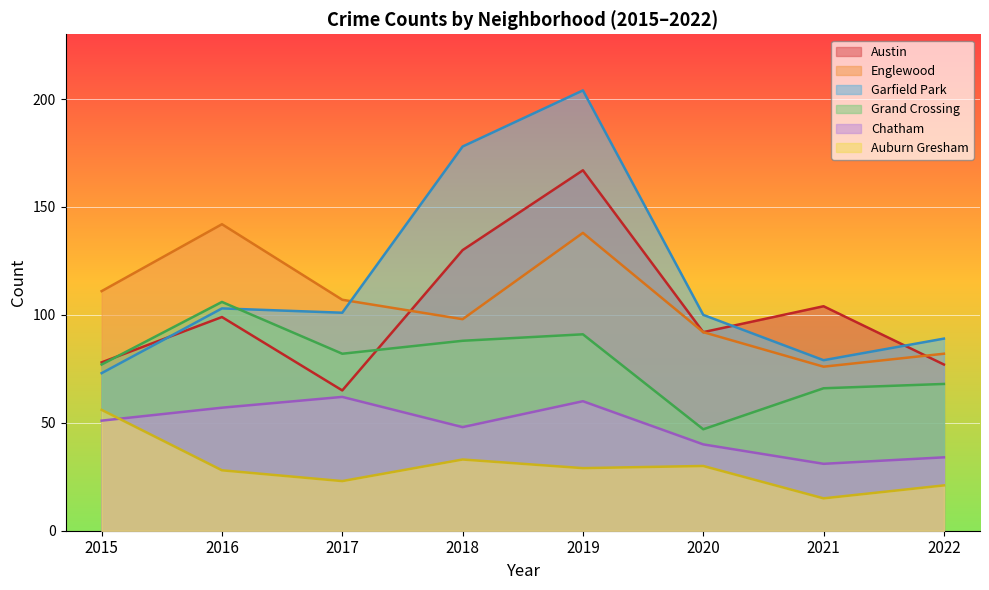

What is the value of the Chatham point at the 6th from the left?

40